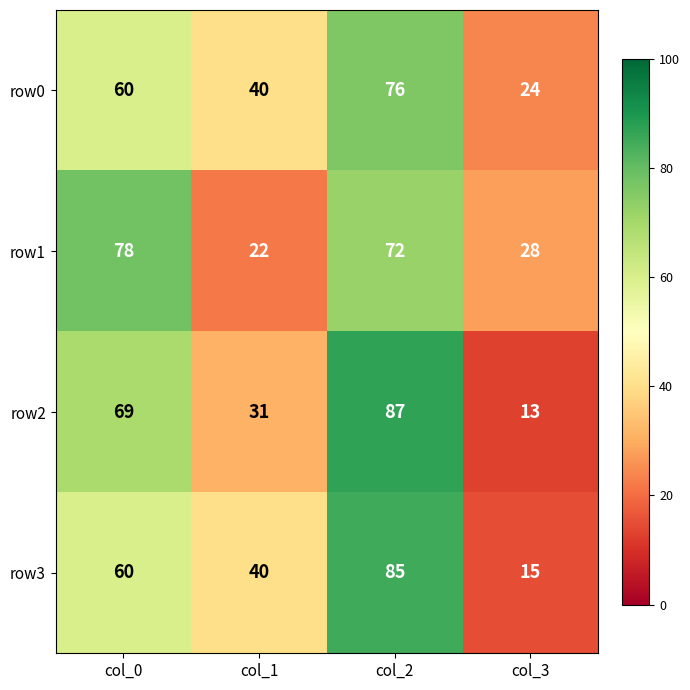

Reading left to right, what are all the values shown in this chart?

row0: 60	40	76	24
row1: 78	22	72	28
row2: 69	31	87	13
row3: 60	40	85	15